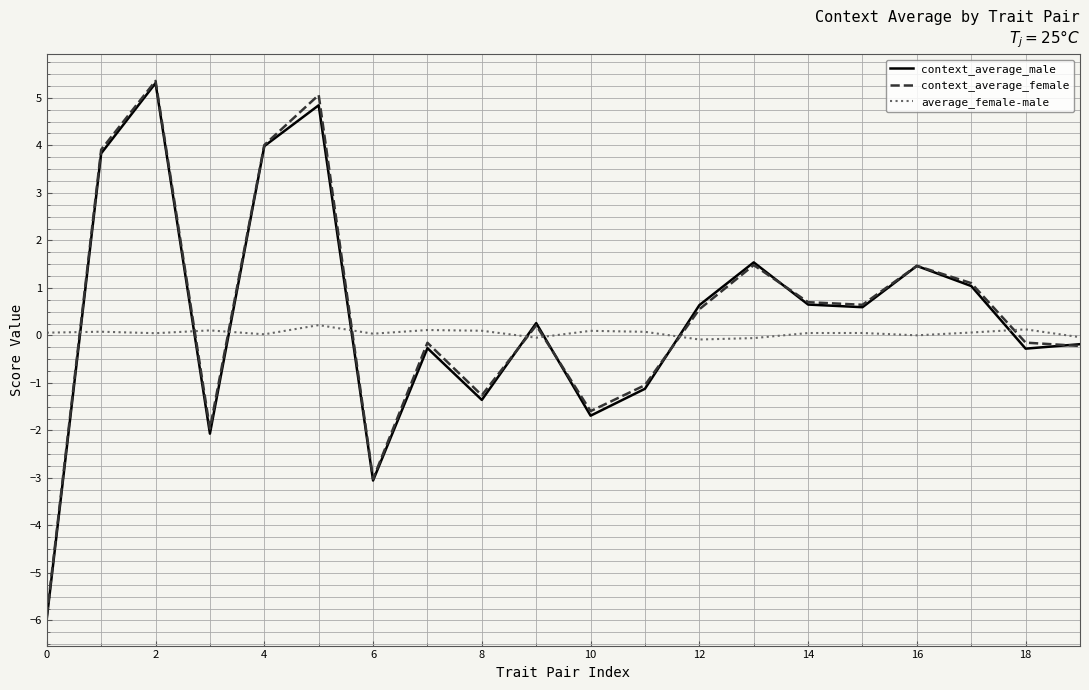

True or false: average_female-male and context_average_male cross at least once.

True